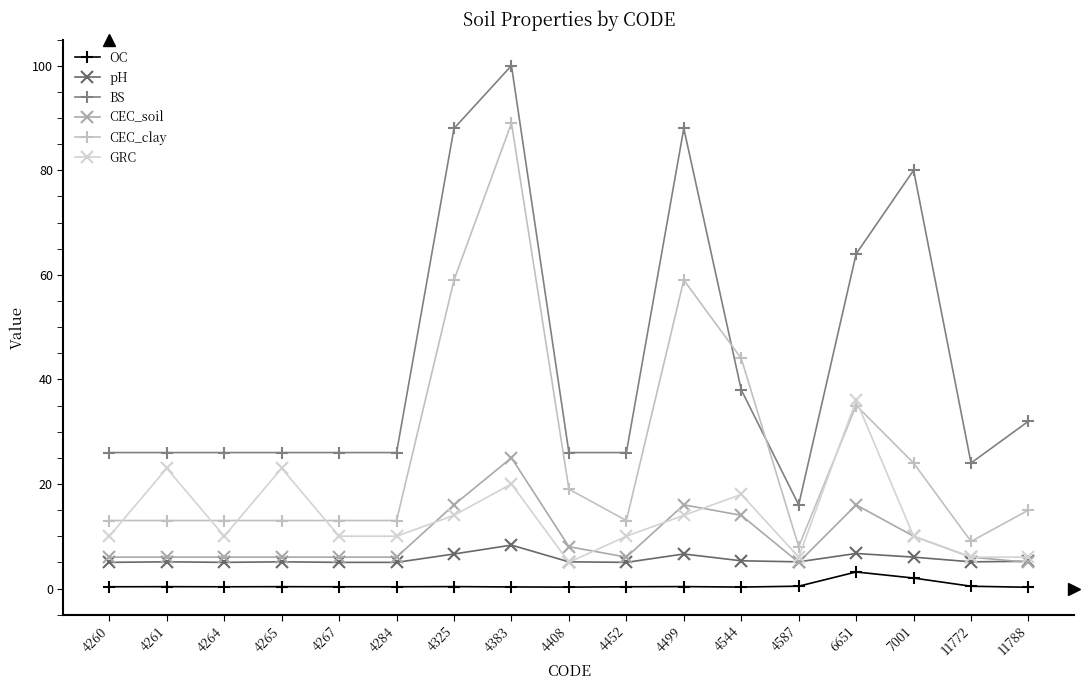

How many distinct data groups are displayed?

6